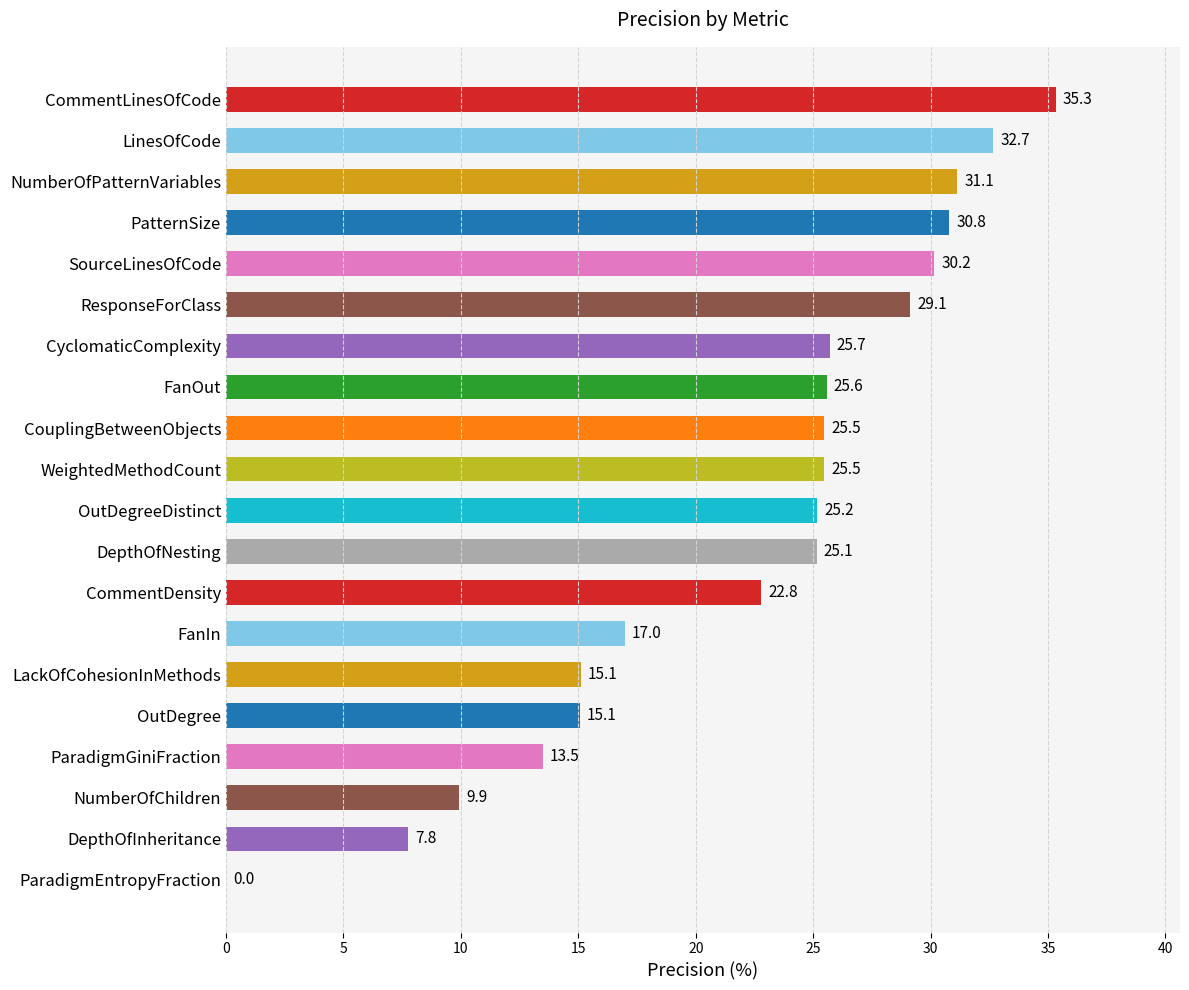

Reading bottom to top, list all the values displayed in this chart.

ParadigmEntropyFraction=0.0	DepthOfInheritance=7.8	NumberOfChildren=9.9	ParadigmGiniFraction=13.5	OutDegree=15.1	LackOfCohesionInMethods=15.1	FanIn=17.0	CommentDensity=22.8	DepthOfNesting=25.1	OutDegreeDistinct=25.2	WeightedMethodCount=25.5	CouplingBetweenObjects=25.5	FanOut=25.6	CyclomaticComplexity=25.7	ResponseForClass=29.1	SourceLinesOfCode=30.2	PatternSize=30.8	NumberOfPatternVariables=31.1	LinesOfCode=32.7	CommentLinesOfCode=35.3